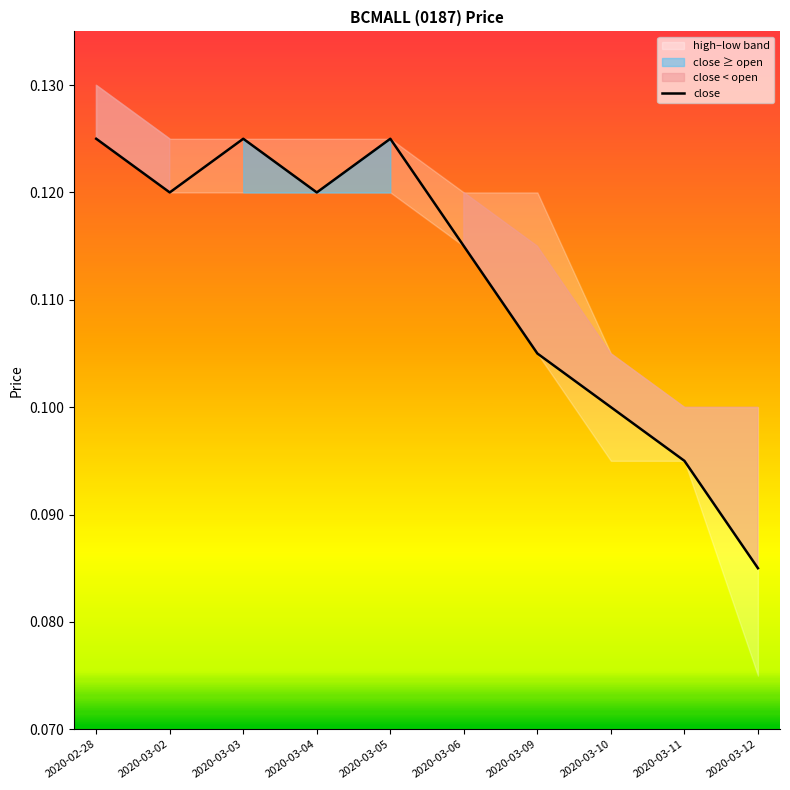

How many interior local peaks (higher than both neighbors) does the data have?

2